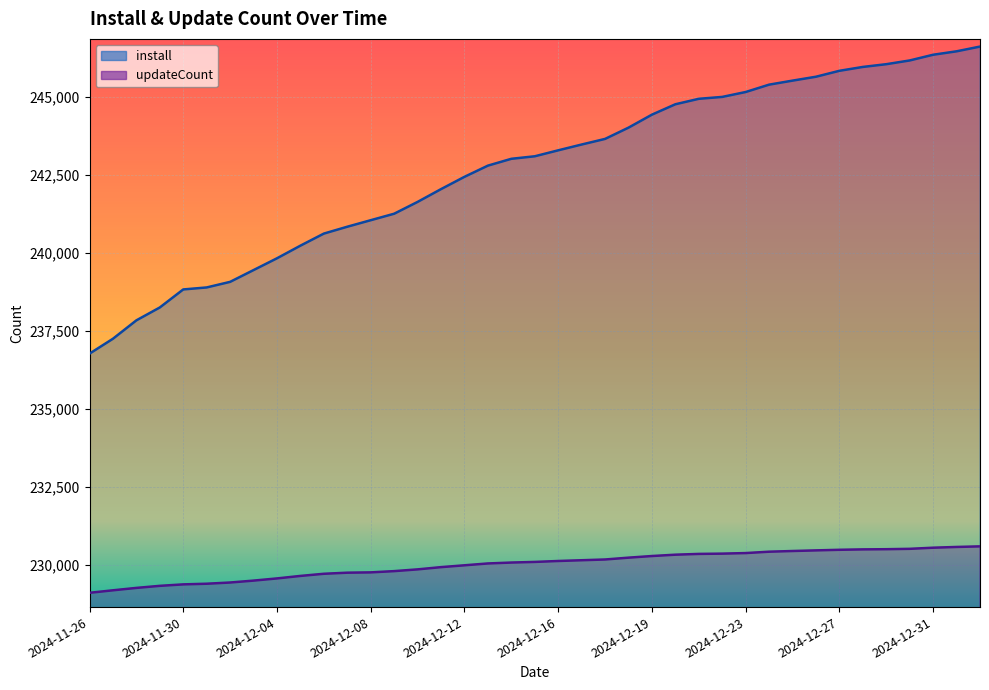

What is the highest value of the updateCount series?

230596